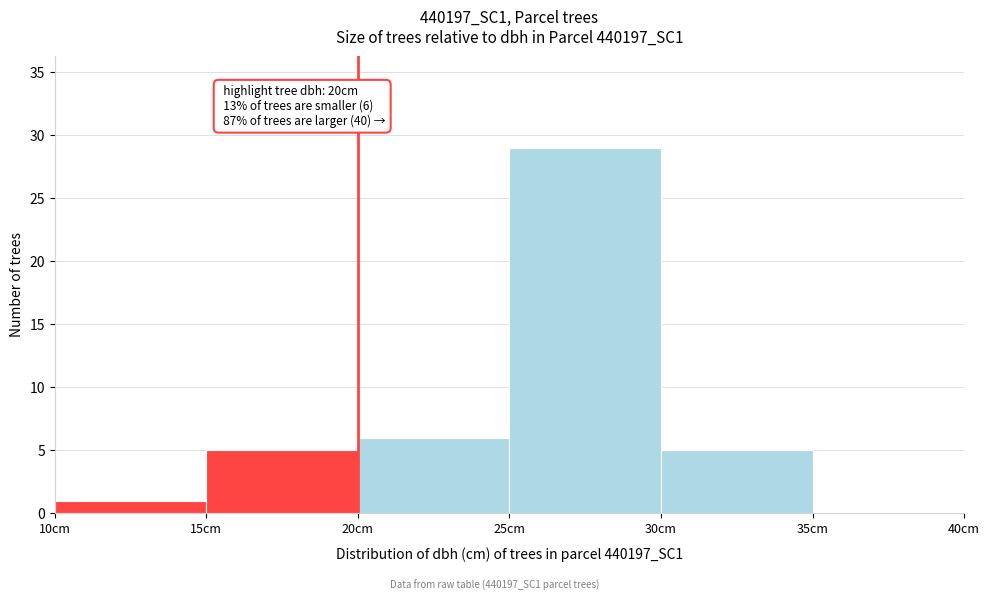

Over which range of the x-axis is the bar tallest?

25 to 30